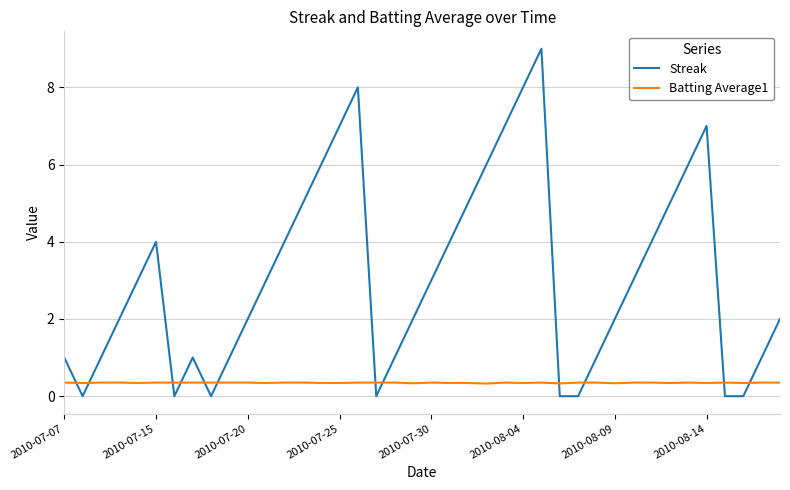

After their last crossing, which series has the higher values: Streak or Batting Average1?

Streak